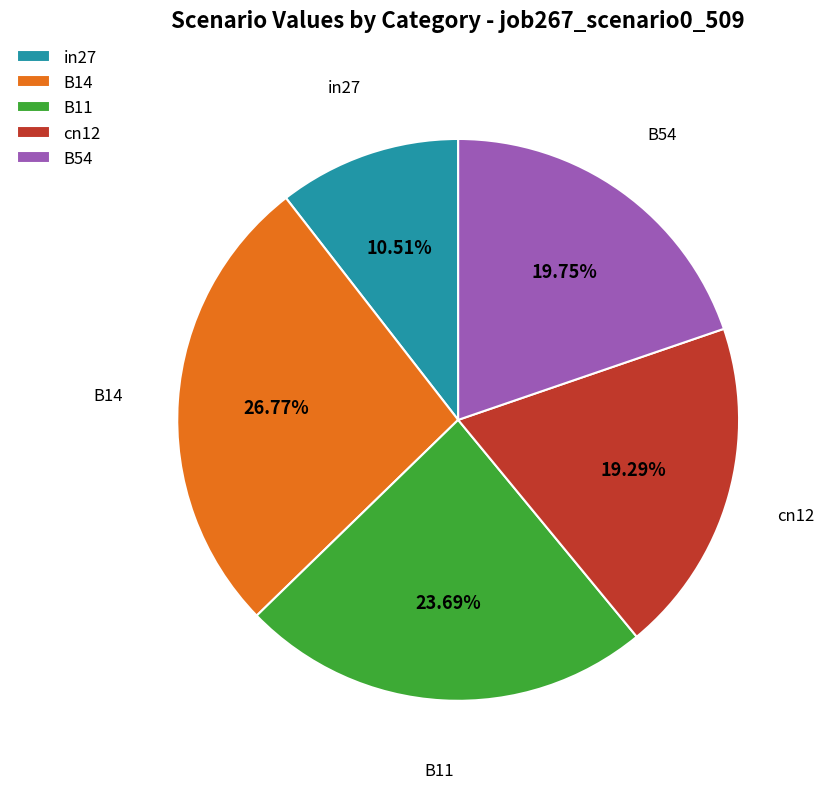

Is it true that B11 is 16% of the pie?

False